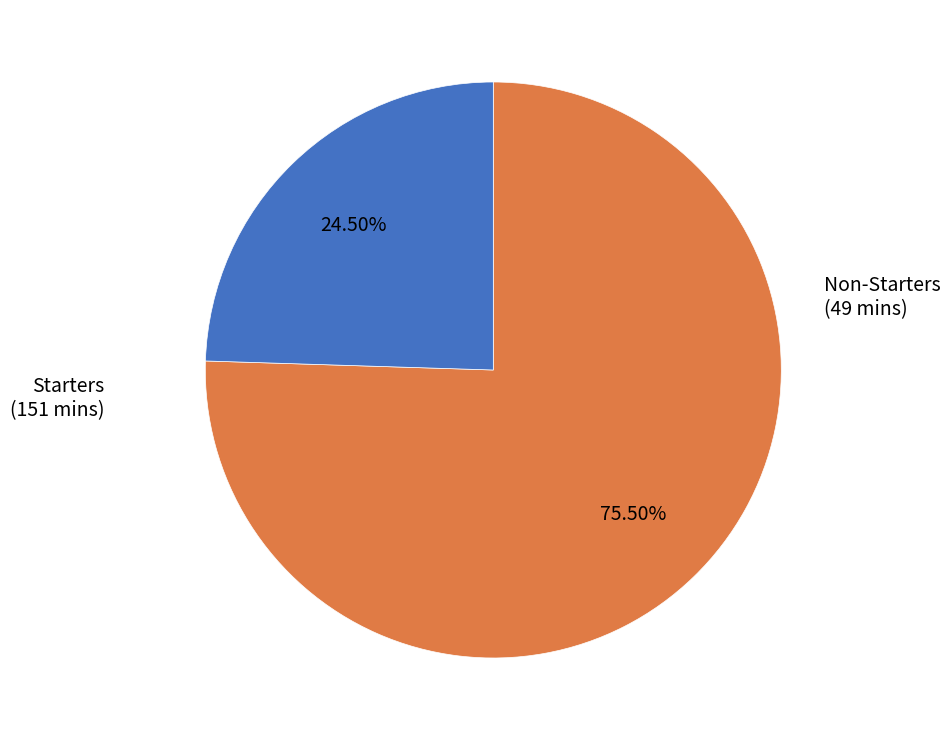

Is the sum of Starters and Non-Starters greater than half?

Yes